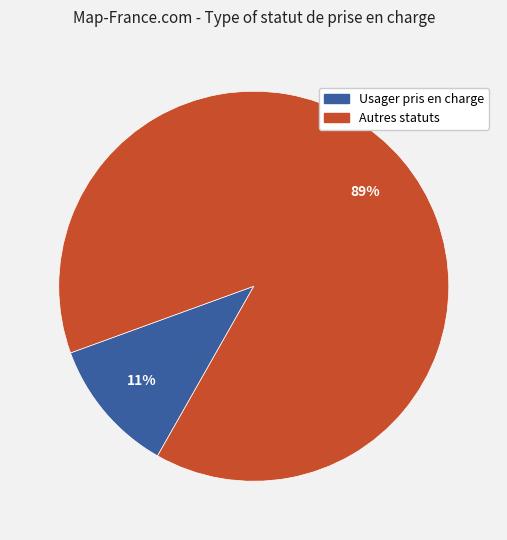

Which has a higher value, Autres statuts or Usager pris en charge?

Autres statuts